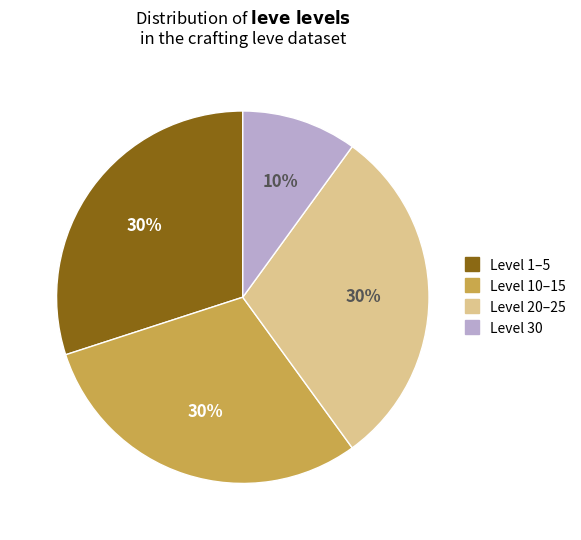

To the nearest percent, what is the difference between the largest and smallest slice percentages?

20%